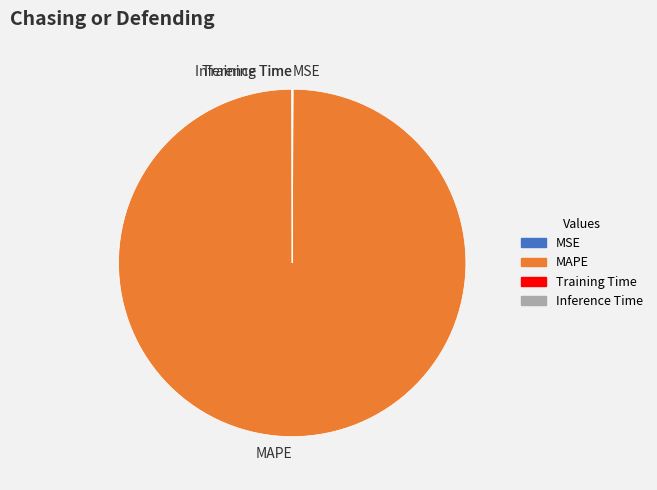

True or false: MAPE accounts for 100% of the total.

True